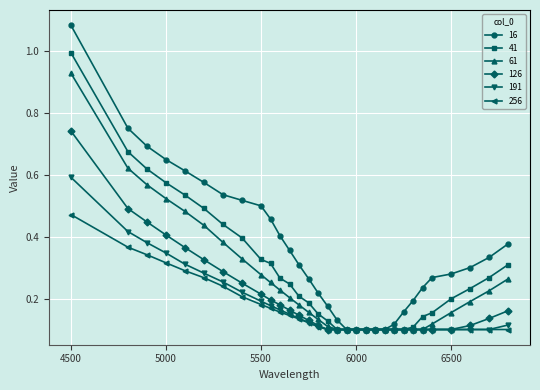

At how many categories does at least one series exceed 0?

31